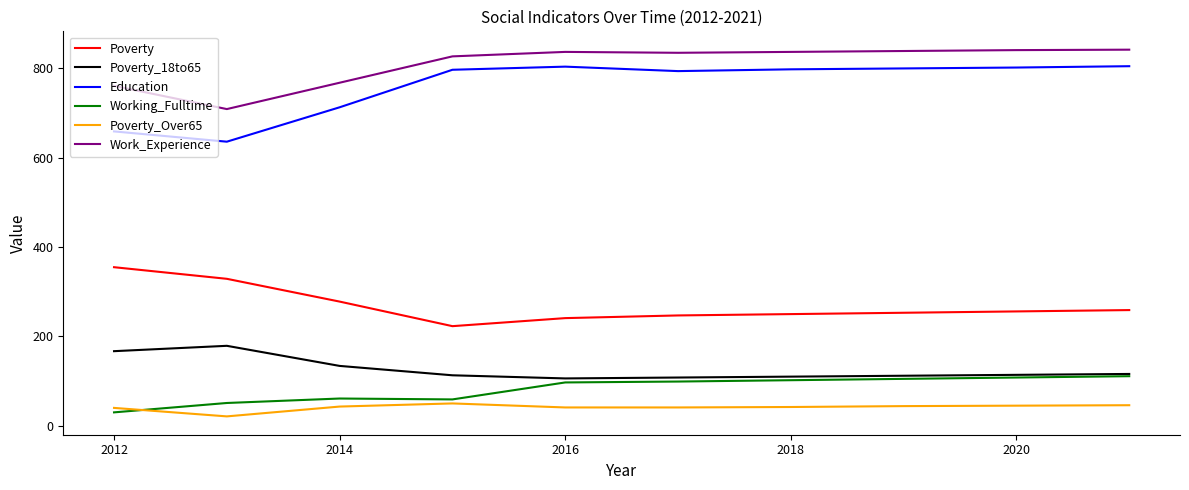

Which series has the largest range (max minus min)?

Education